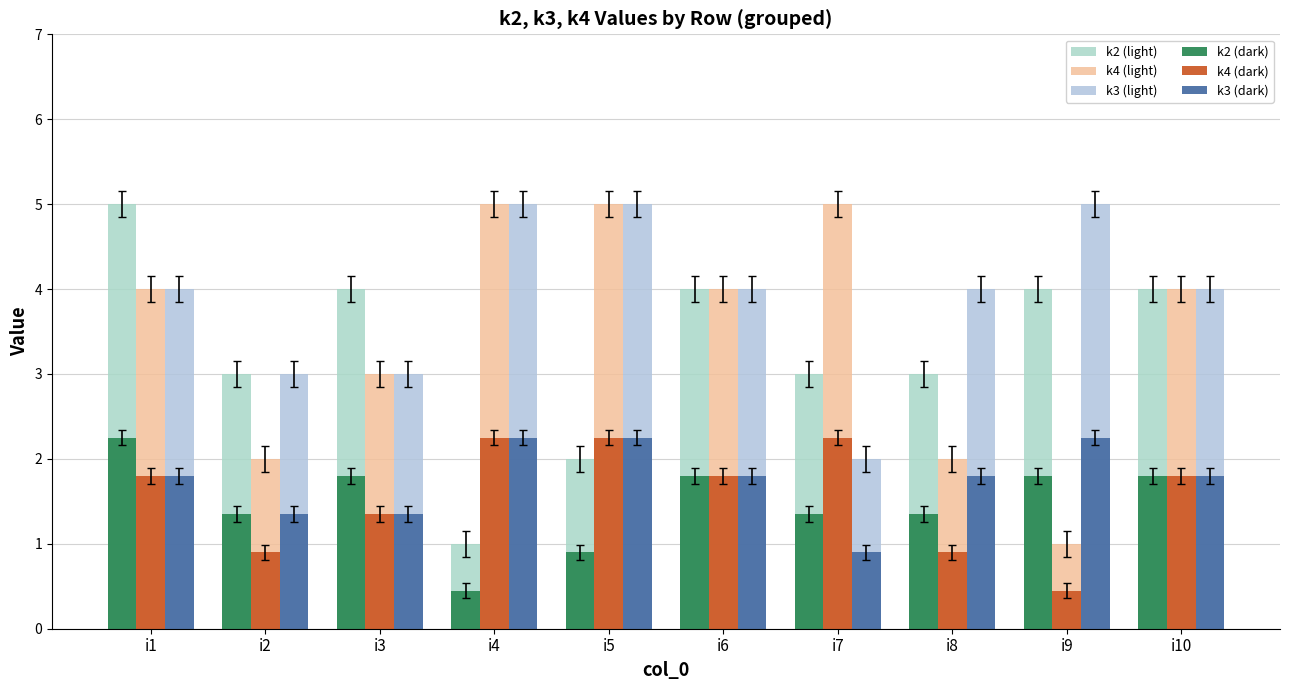

Which category has the lowest value in the k3 (dark) series?

i7